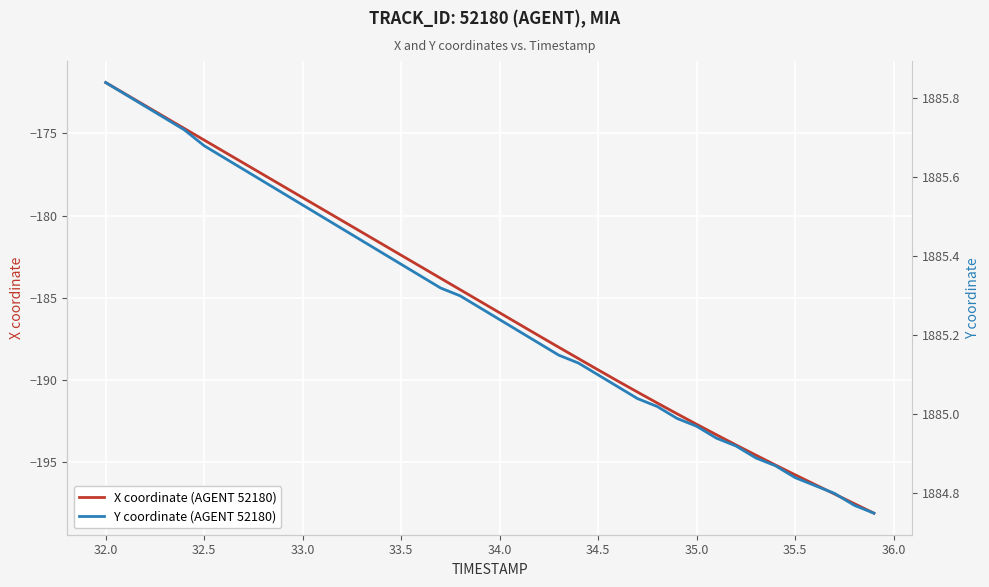

What is the sum of all X coordinate (AGENT 52180) values?

-7415.4